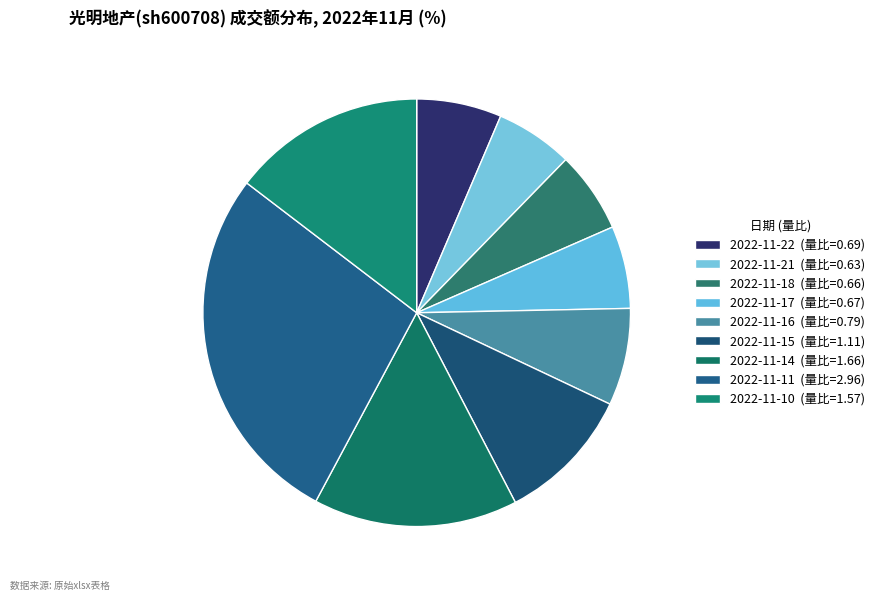

How many slices are in this pie chart?

9